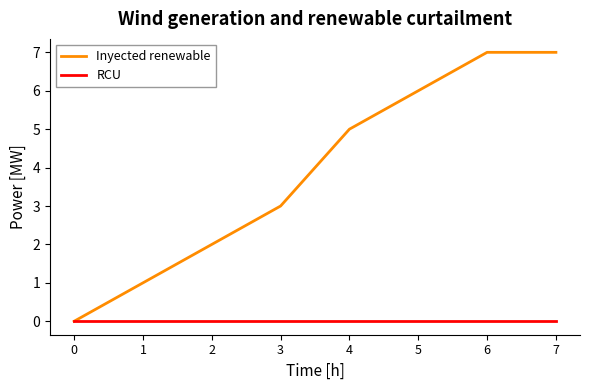

Rank the series by their average value, from highest to lowest.

Inyected renewable, RCU